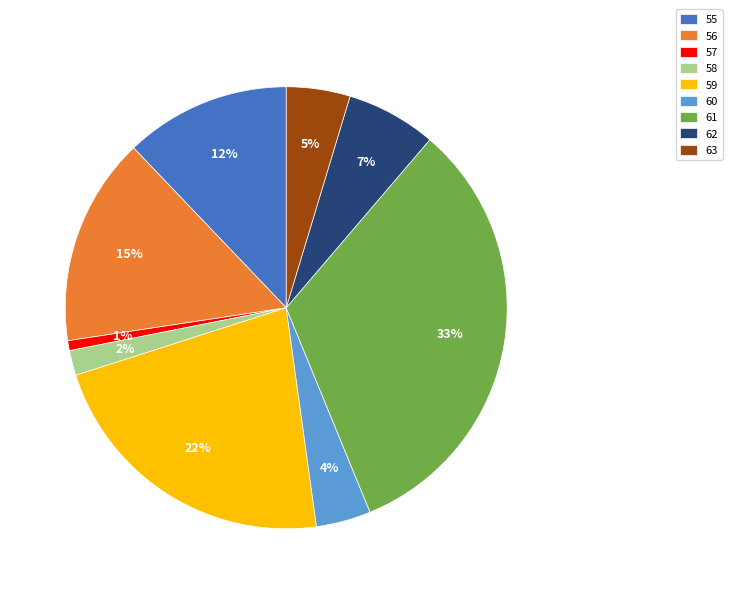

What percentage is the 56 slice, to the nearest percent?

15%